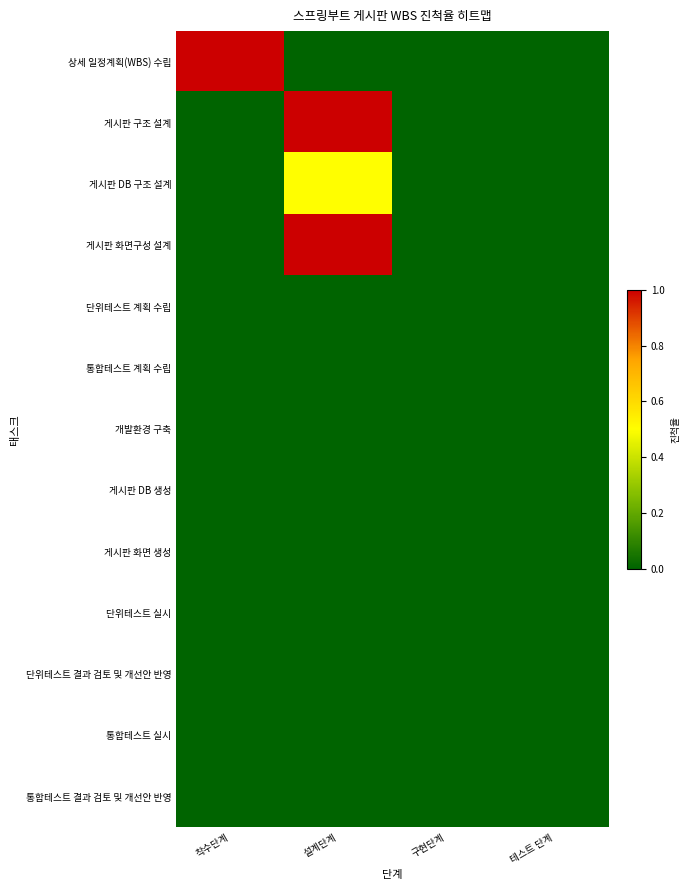

At 설계단계, list the series in order from largest to smallest.

게시판 구조 설계, 게시판 화면구성 설계, 게시판 DB 구조 설계, 상세 일정계획(WBS) 수립, 단위테스트 계획 수립, 통합테스트 계획 수립, 개발환경 구축, 게시판 DB 생성, 게시판 화면 생성, 단위테스트 실시, 단위테스트 결과 검토 및 개선안 반영, 통합테스트 실시, 통합테스트 결과 검토 및 개선안 반영